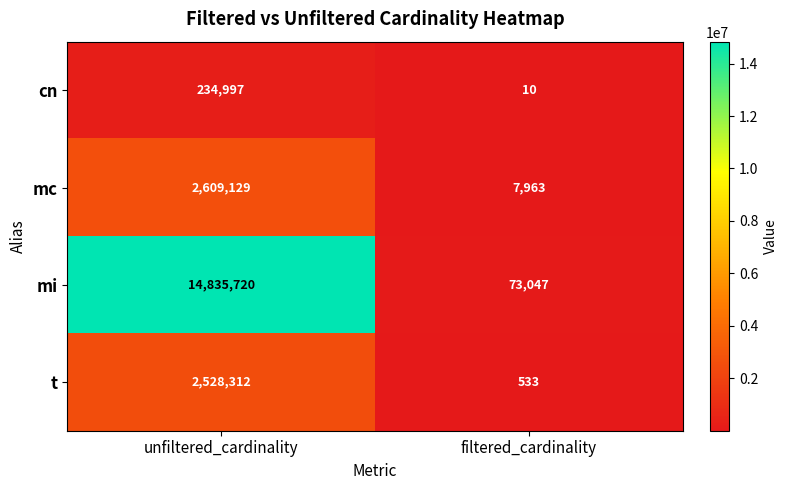

Is it true that t equals 890 at filtered_cardinality?

False